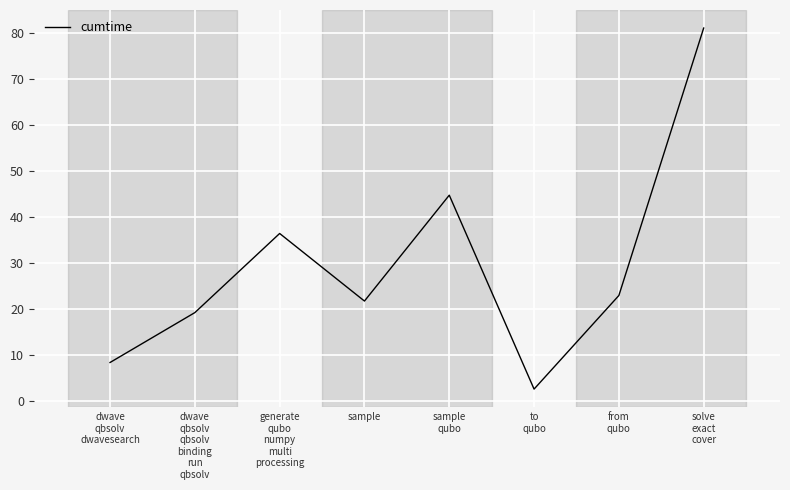

The chart shows a value of 9.2 at from
qubo. True or false?

False